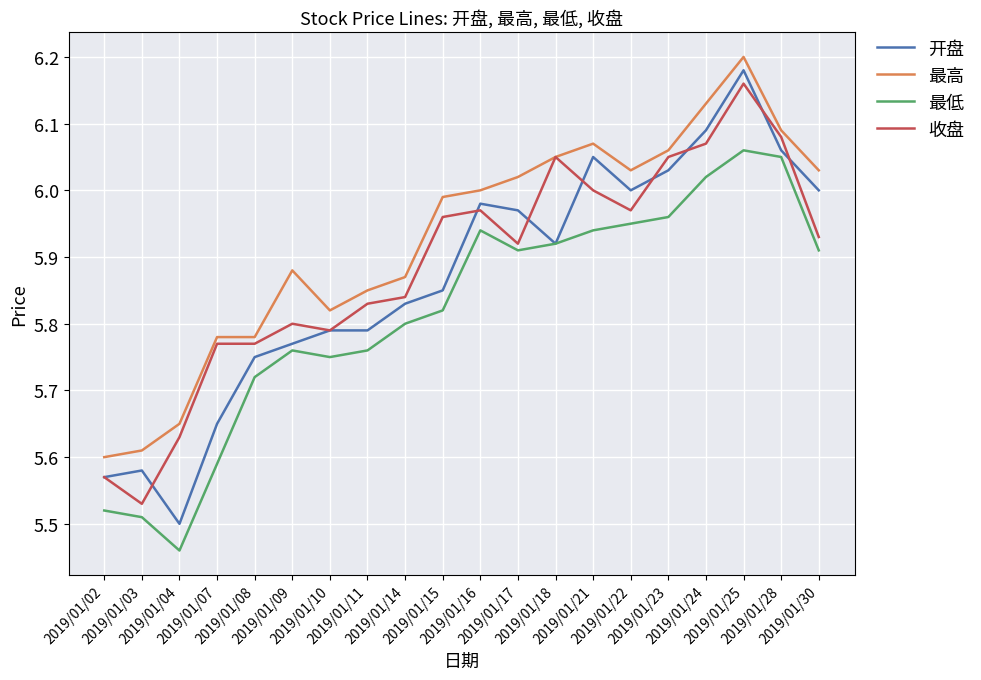

Rank the series by their average value, from lowest to highest.

最低, 开盘, 收盘, 最高